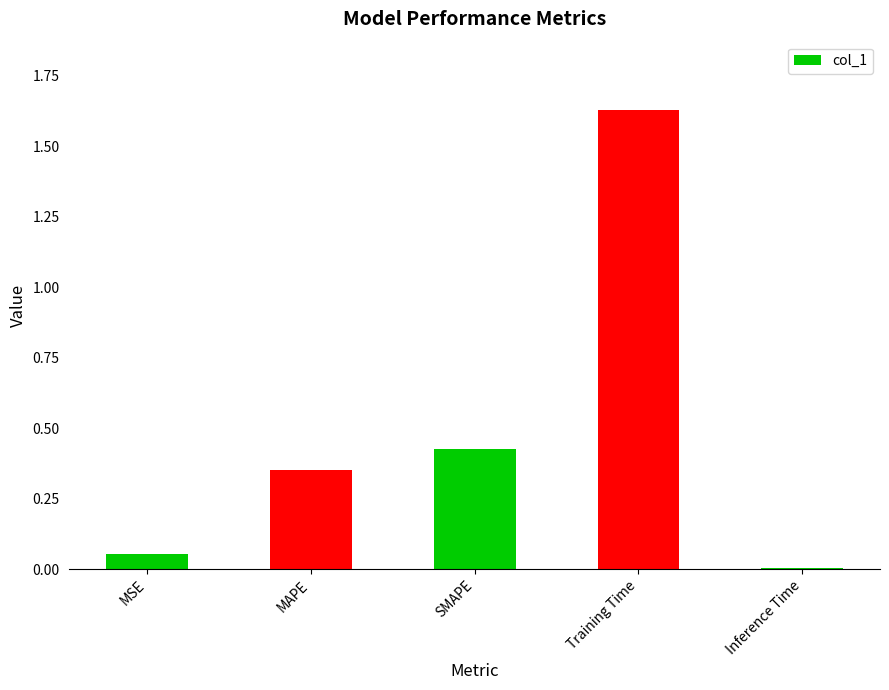

List the labels in order of value, largest first.

Training Time, SMAPE, MAPE, MSE, Inference Time